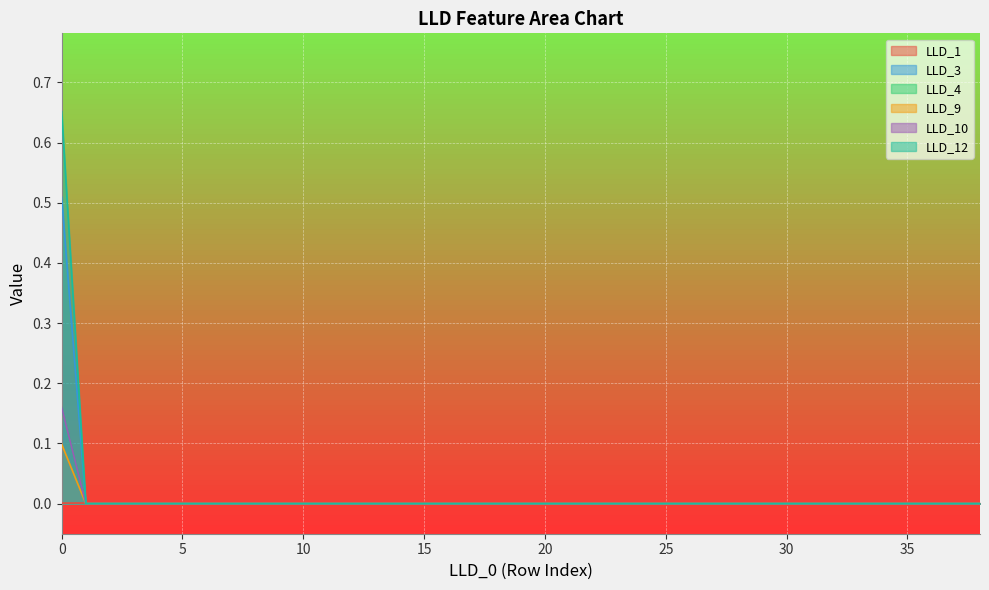

True or false: LLD_4 has more than 1 points higher than both neighbors.

False